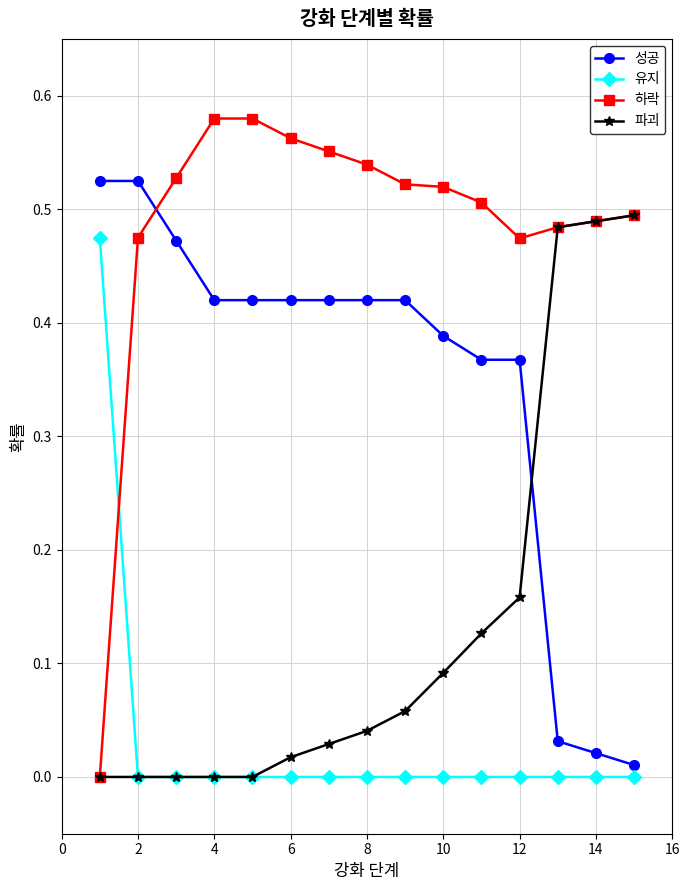

Which series has the largest range (max minus min)?

하락